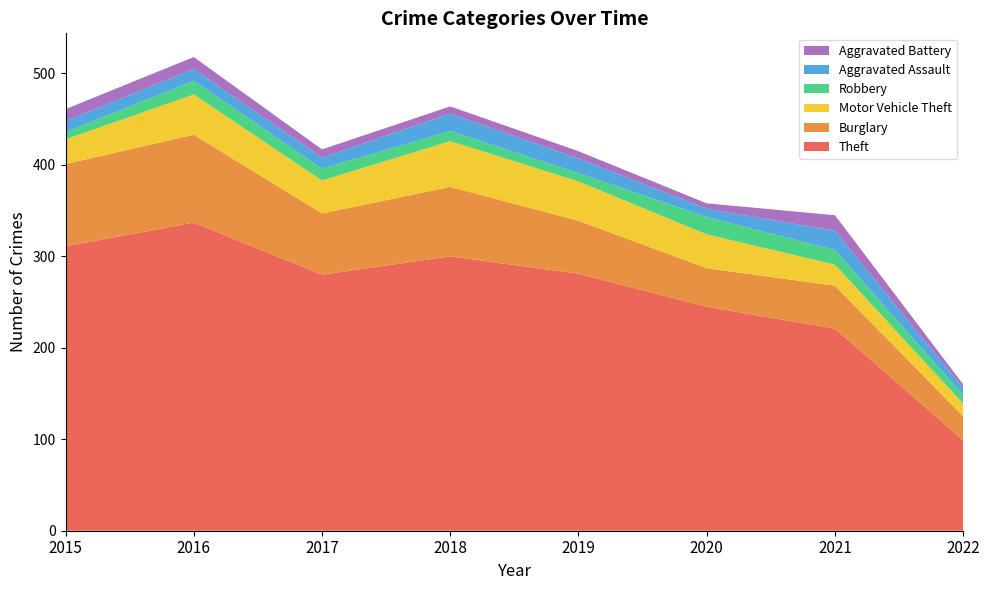

Reading left to right, what are all the values shown in this chart?

Theft: 2015=311	2016=337	2017=280	2018=300	2019=281	2020=245	2021=221	2022=99
Burglary: 2015=90	2016=96	2017=67	2018=76	2019=58	2020=42	2021=47	2022=26
Motor Vehicle Theft: 2015=27	2016=44	2017=36	2018=50	2019=43	2020=37	2021=23	2022=14
Robbery: 2015=8	2016=15	2017=13	2018=11	2019=9	2020=19	2021=16	2022=9
Aggravated Assault: 2015=12	2016=13	2017=12	2018=19	2019=16	2020=9	2021=21	2022=8
Aggravated Battery: 2015=13	2016=13	2017=9	2018=8	2019=8	2020=6	2021=17	2022=4